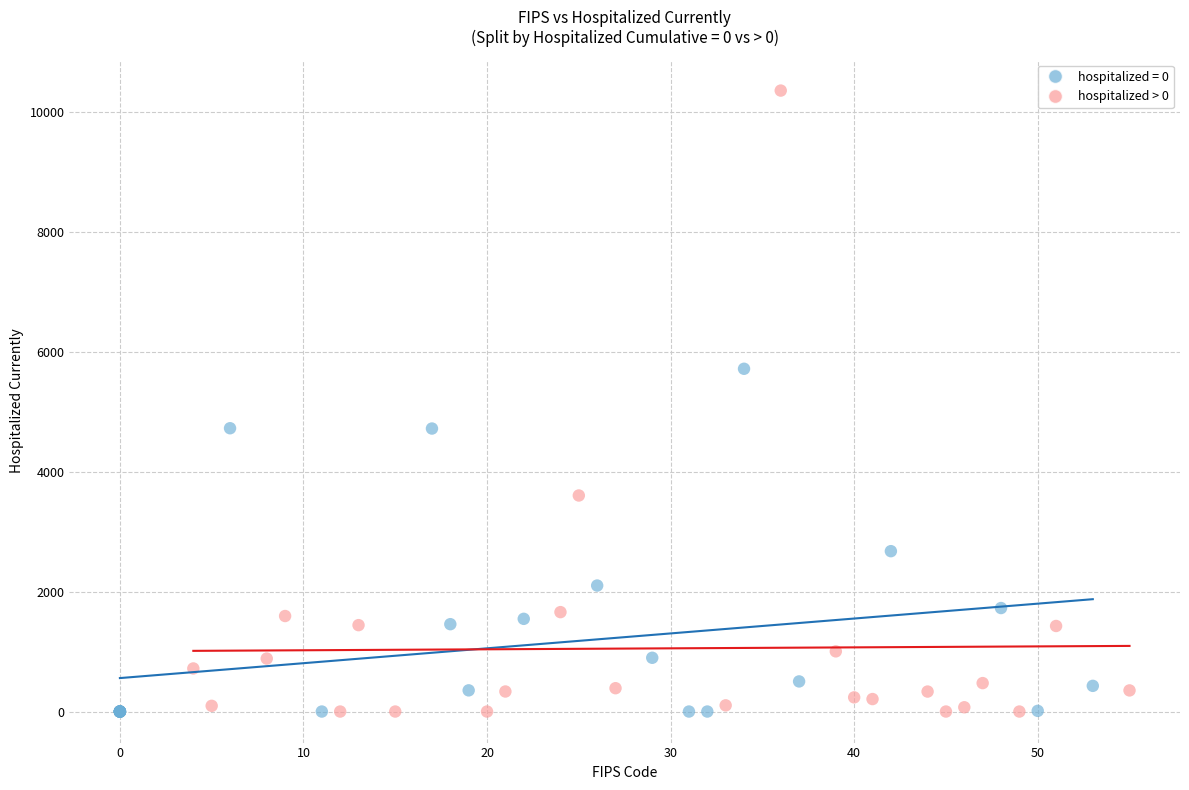

Which series contains the highest Y value?

hospitalized > 0